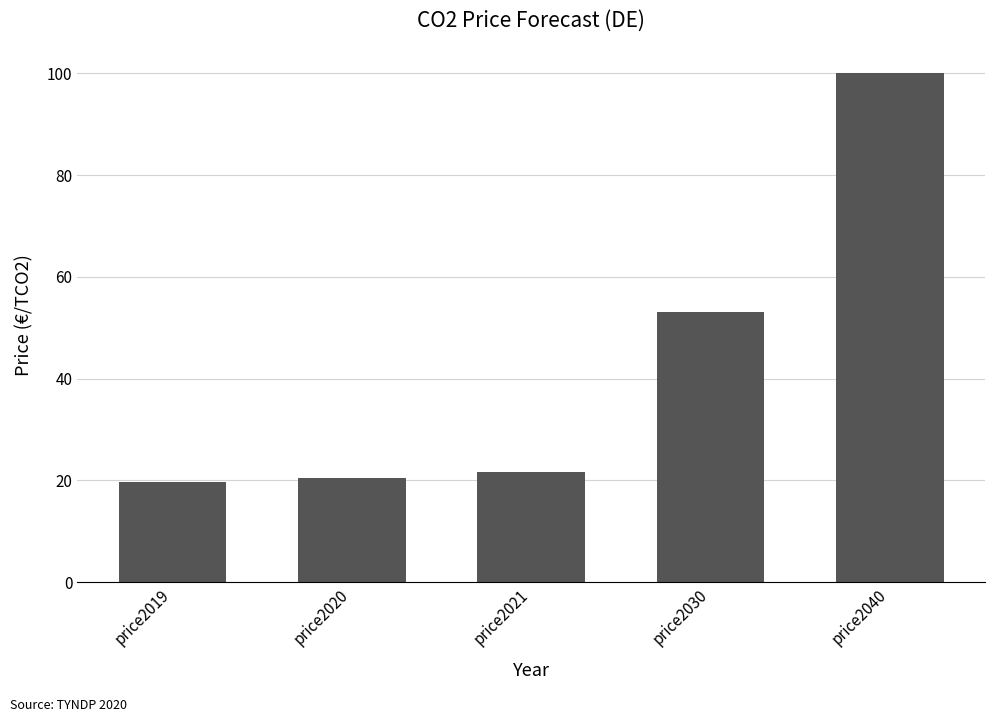

At which label is the value closest to 59?

price2030